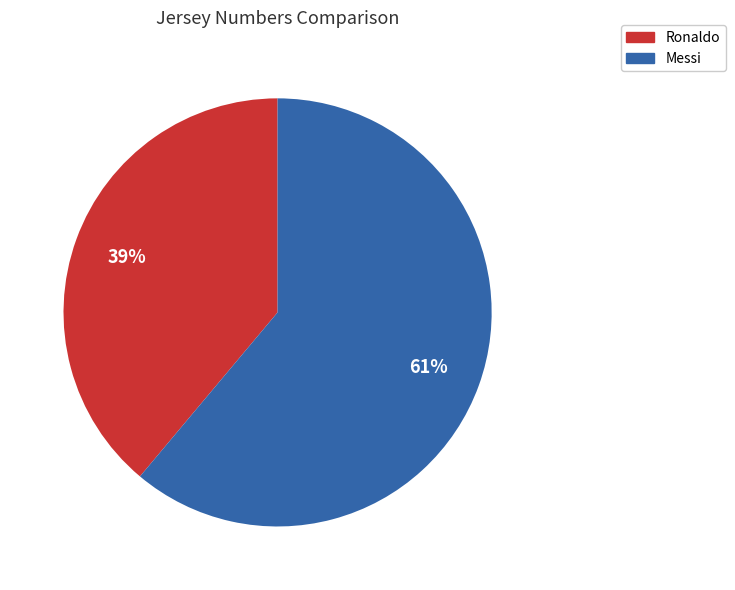

Count the number of slices in the pie.

2